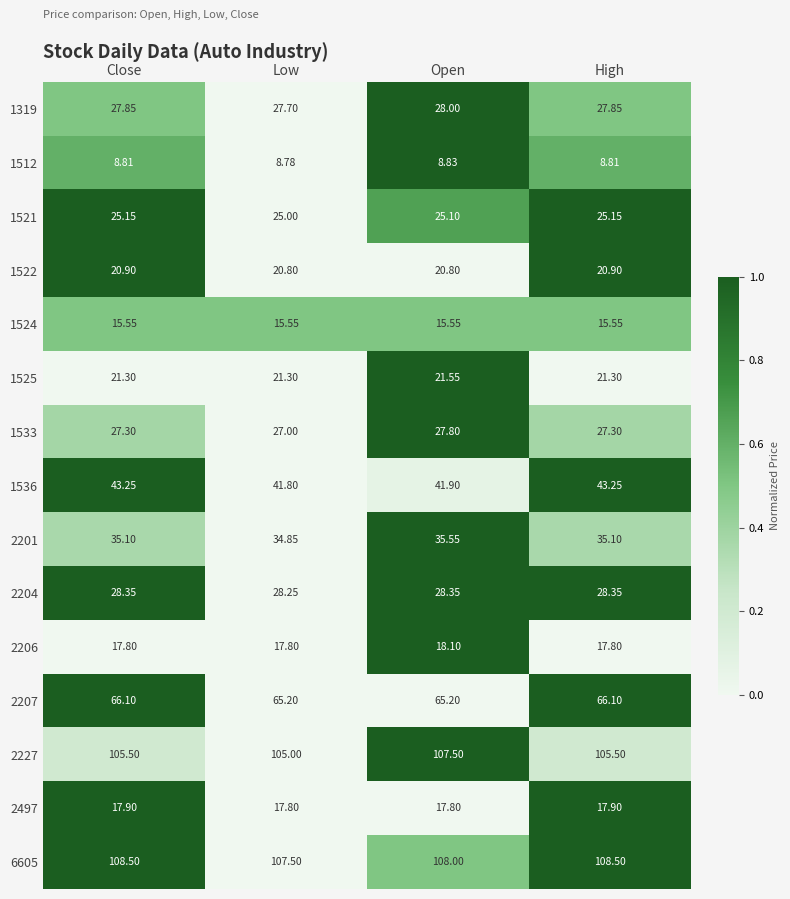

At which label does 2201 first exceed 35?

Close